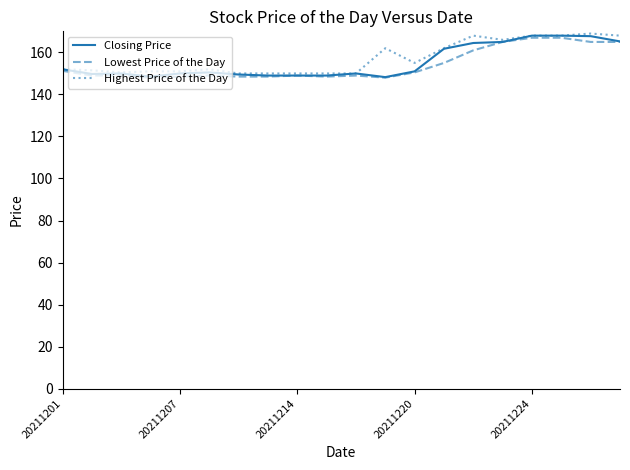

True or false: Lowest Price of the Day has more than 1 points higher than both neighbors.

True